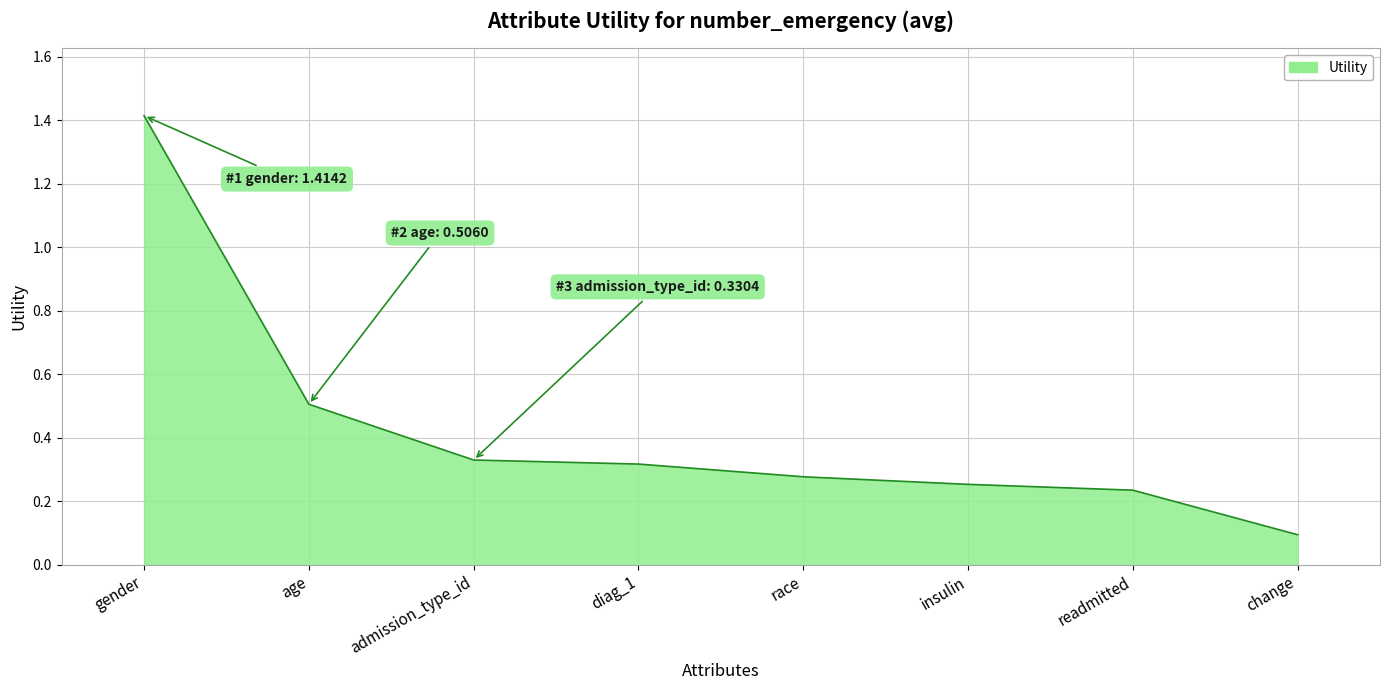

What position from the right is insulin?

3